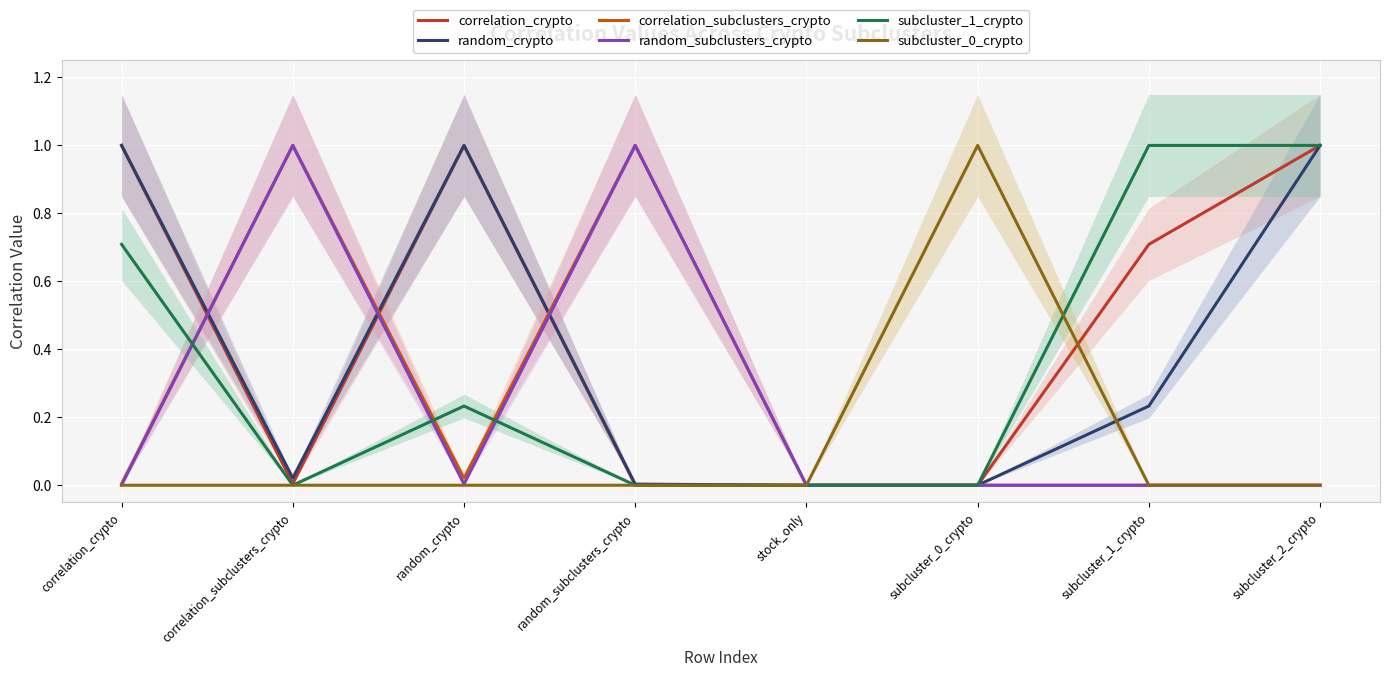

True or false: subcluster_0_crypto has a value of 1.0 at subcluster_0_crypto.

True